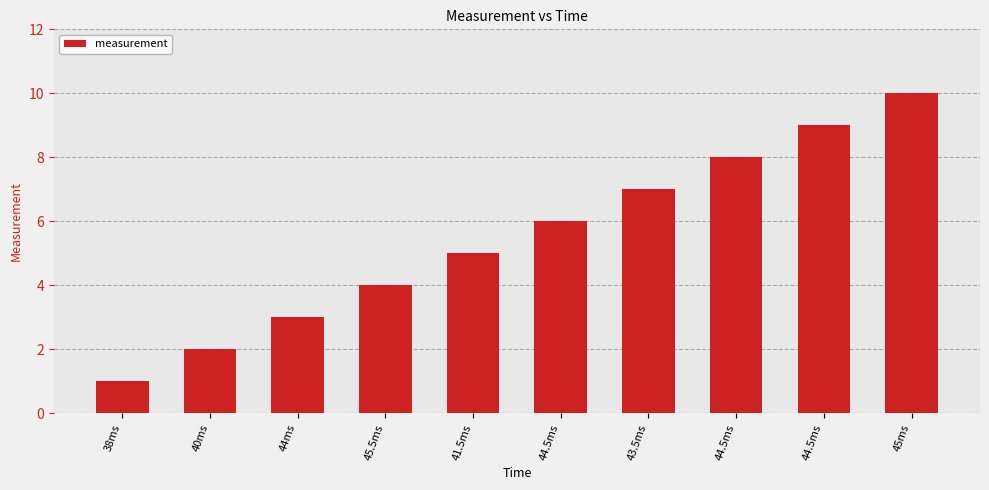

Rank the categories by value from lowest to highest.

38ms, 40ms, 44ms, 45.5ms, 41.5ms, 44.5ms, 43.5ms, 44.5ms, 44.5ms, 45ms